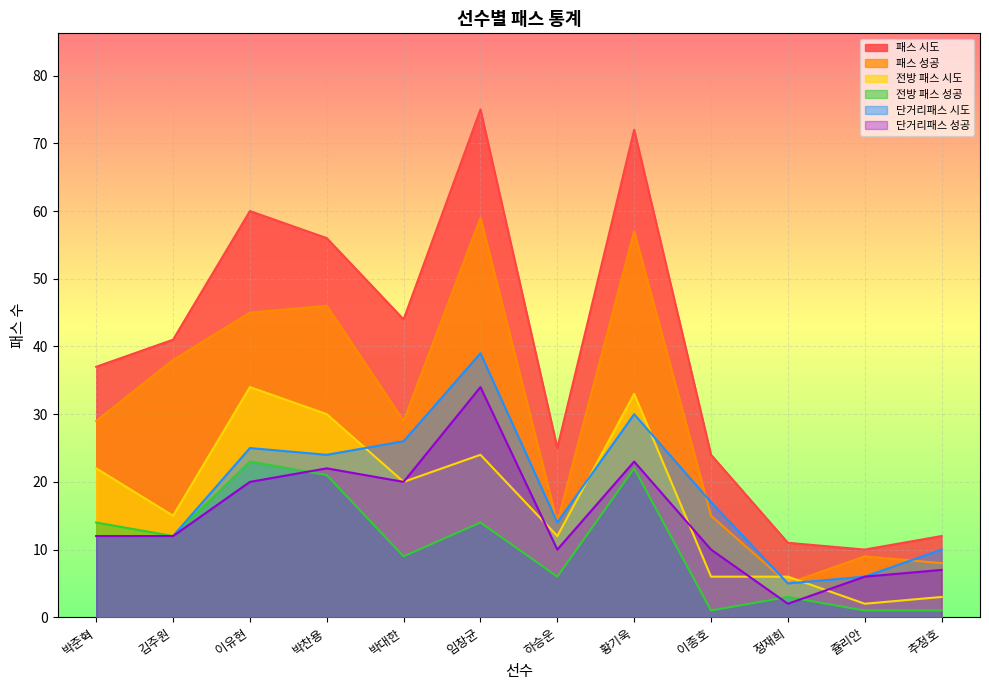

Which series changed the most between 임창균 and 추정호?

패스 시도